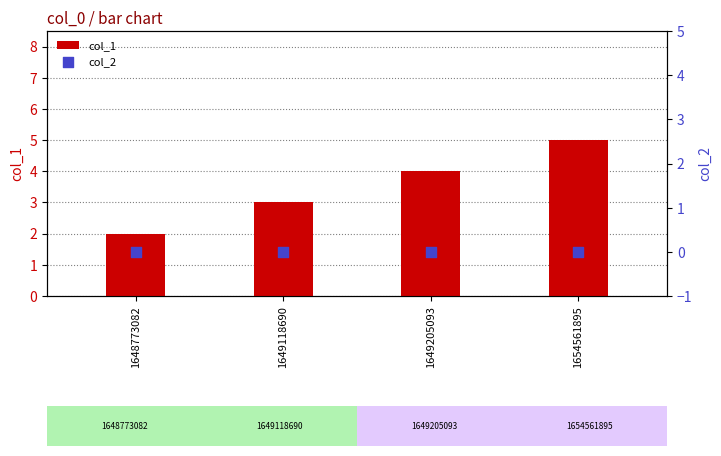

At which category is the sum across all series the highest?

1654561895